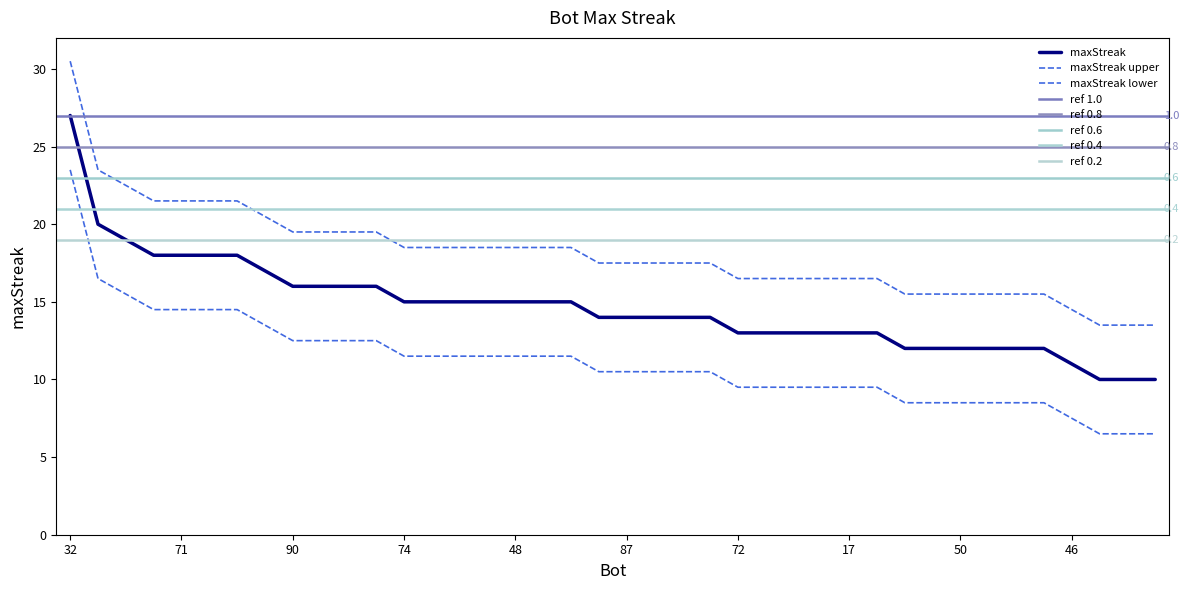

Reading left to right, transcribe all the data shown in this chart.

32=27	2=20	42=19	80=18	71=18	68=18	0=18	20=17	90=16	84=16	30=16	9=16	74=15	64=15	60=15	59=15	48=15	36=15	16=15	89=14	87=14	69=14	5=14	4=14	72=13	61=13	40=13	24=13	17=13	3=13	76=12	67=12	50=12	39=12	10=12	6=12	46=11	79=10	73=10	62=10